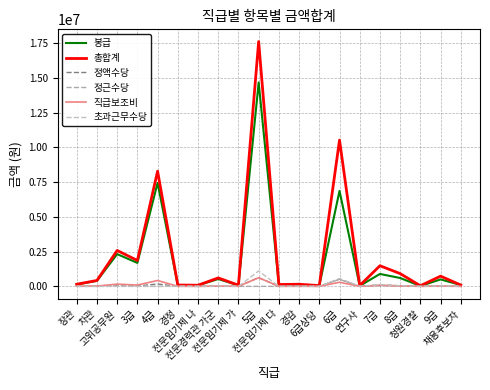

Reading left to right, extract all data points from this chart.

봉급: 장관=135852	차관=395808	고위공무원=2321450	3급=1688663	4급=7445570	경정=76632	전문임기제 나=75938	전문경력관 가군=527755	전문임기제 가=72008	5급=14674163	전문임기제 다=124127	경감=96074	6급상당=44551	6급=6868767	연구사=36219	7급=892505	8급=601518	청원경찰=28210	9급=499193	채용후보자=96257
총합계: 장관=153012	차관=424488	고위공무원=2584630	3급=1862138	4급=8291659	경정=96982	전문임기제 나=81945	전문경력관 가군=607592	전문임기제 가=85196	5급=17617826	전문임기제 다=133660	경감=152170	6급상당=55606	6급=10524238	연구사=59441	7급=1484545	8급=918397	청원경찰=42161	9급=735031	채용후보자=96257
정액수당: 장관=480	차관=480	고위공무원=35972	3급=30742	4급=171000	경정=5640	전문임기제 나=0	전문경력관 가군=5760	전문임기제 가=5444	5급=622636	전문임기제 다=0	경감=8880	6급상당=0	6급=525881	연구사=1560	7급=97237	8급=44654	청원경찰=1320	9급=27901	채용후보자=0
정근수당: 장관=0	차관=0	고위공무원=0	3급=0	4급=0	경정=0	전문임기제 나=0	전문경력관 가군=0	전문임기제 가=0	5급=0	전문임기제 다=0	경감=8006	6급상당=0	6급=506292	연구사=2415	7급=48654	8급=35443	청원경찰=2116	9급=12637	채용후보자=0
직급보조비: 장관=14880	차관=22800	고위공무원=160800	3급=93600	4급=422400	경정=3000	전문임기제 나=3000	전문경력관 가군=21000	전문임기제 가=4800	5급=624000	전문임기제 다=3960	경감=3960	6급상당=0	6급=297000	연구사=1980	7급=81840	8급=29580	청원경찰=1740	9급=19140	채용후보자=0
초과근무수당: 장관=0	차관=0	고위공무원=0	3급=0	4급=0	경정=8772	전문임기제 나=0	전문경력관 가군=32638	전문임기제 가=0	5급=1109871	전문임기제 다=0	경감=11788	6급상당=0	6급=557716	연구사=7499	7급=123897	8급=48368	청원경찰=1114	9급=33267	채용후보자=0